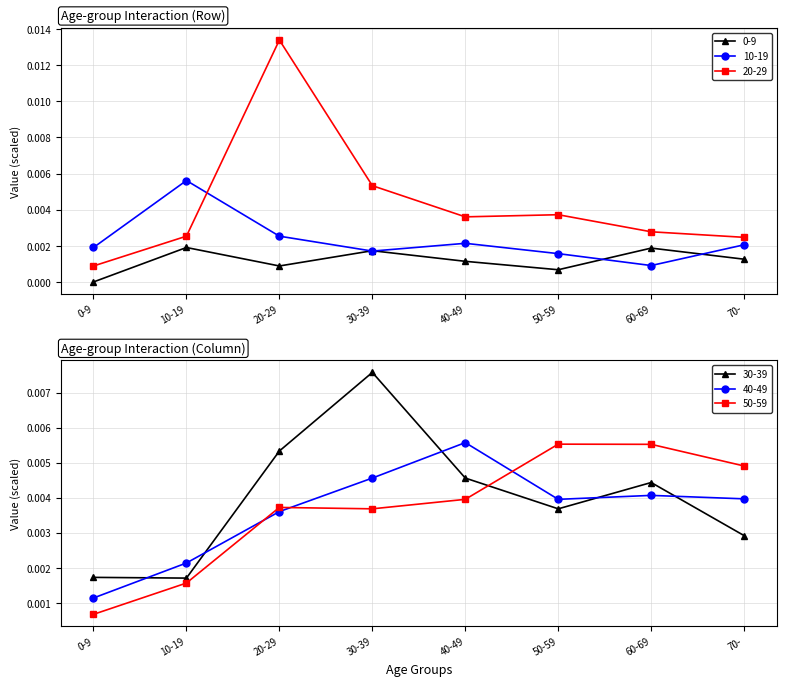

True or false: 0-9 has more than 0 points higher than both neighbors.

True